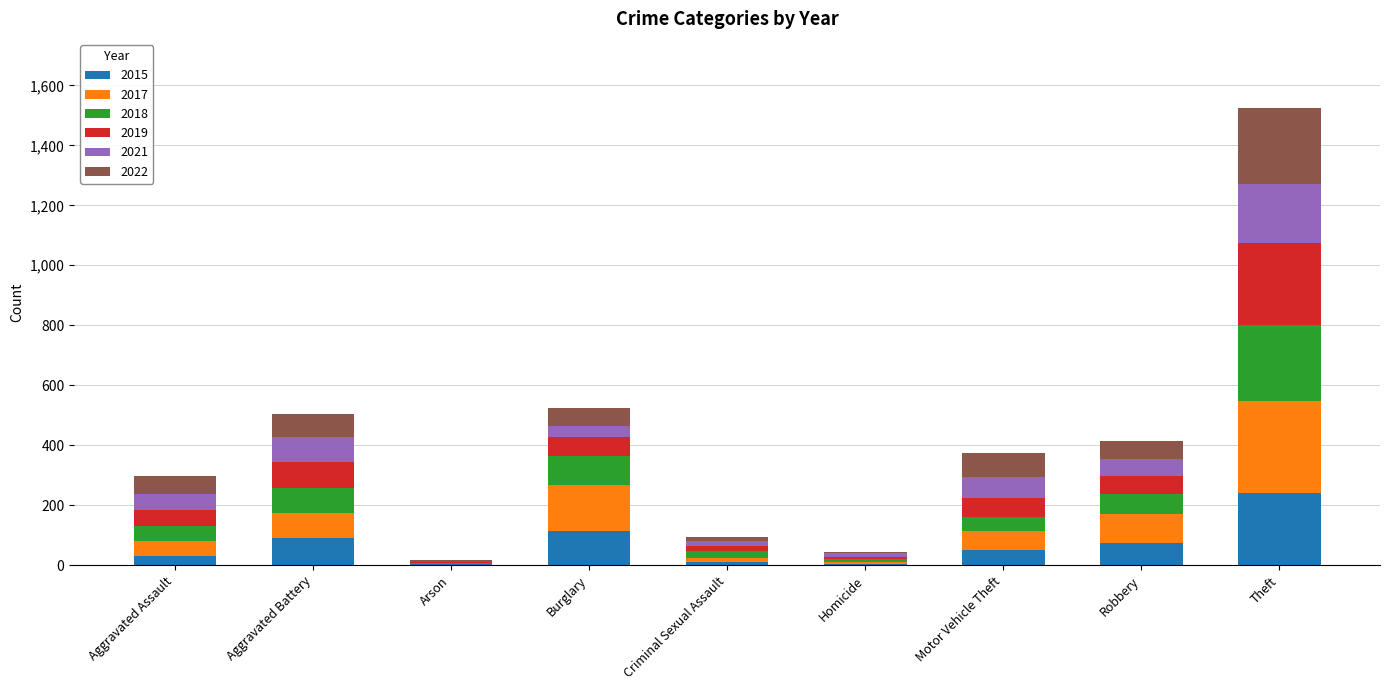

What is the total value across all series at Burglary?

523